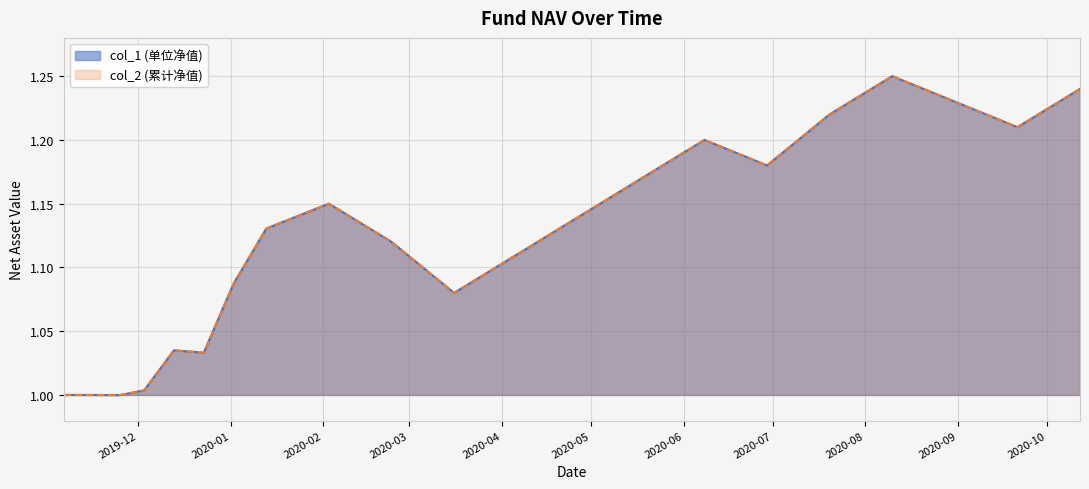

What is the label of the 17th point from the right?

2019-12-13